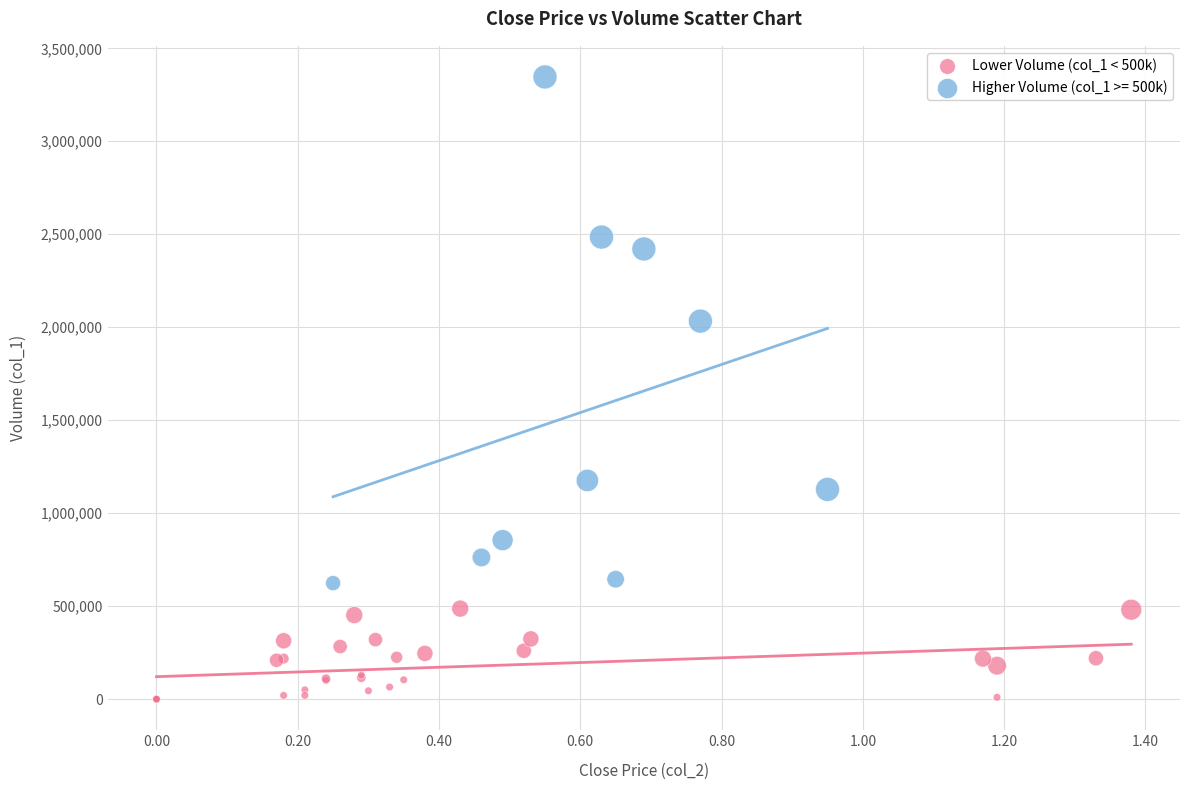

Which series has the widest spread of Y values?

Higher Volume (col_1 >= 500k)